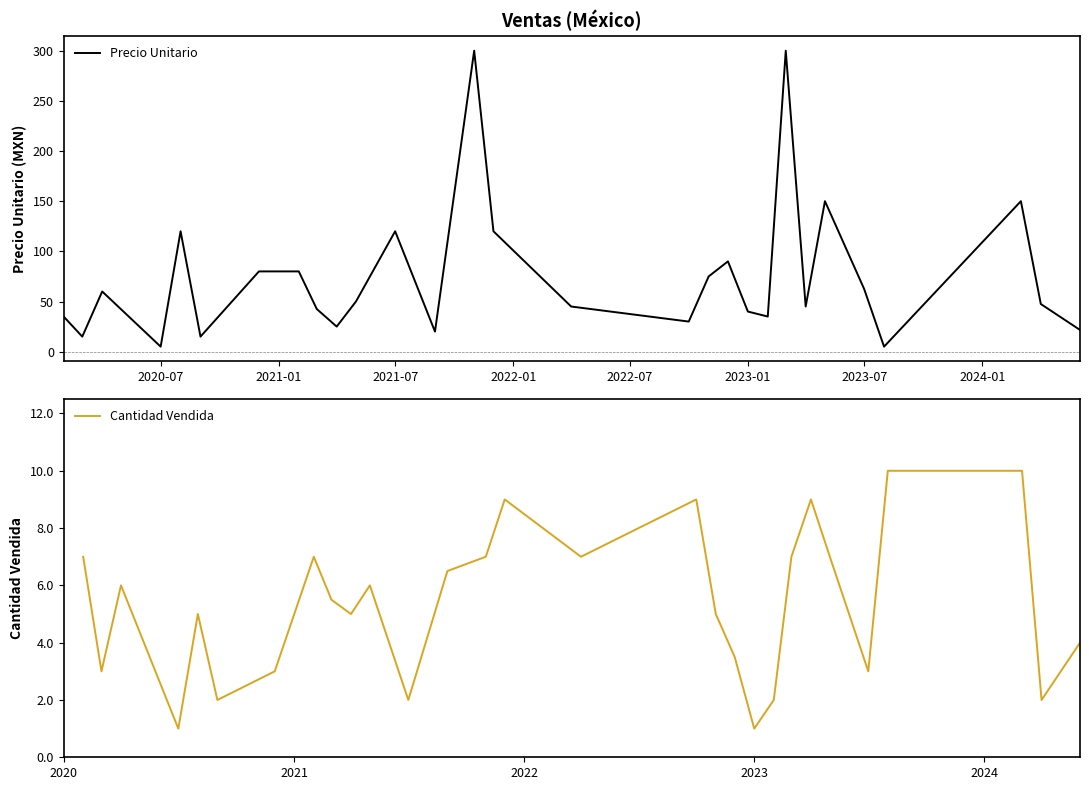

Count the number of data series in this chart.

2